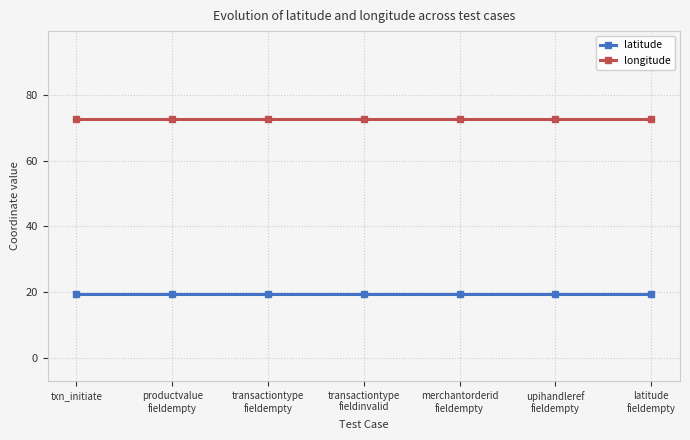

What is the spread (max minus min) of values at merchantorderid
fieldempty?

53.4